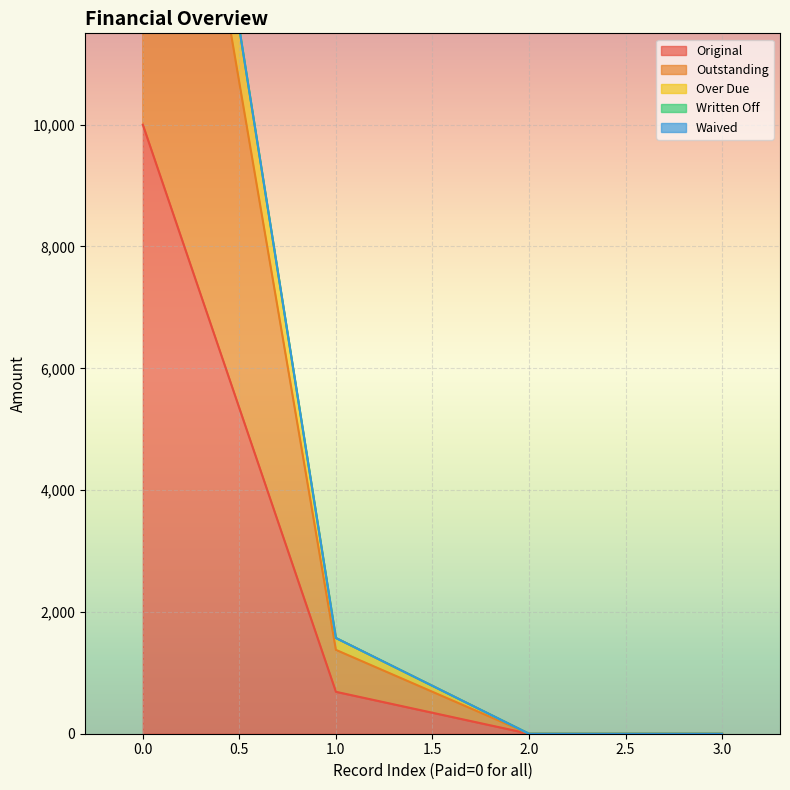

True or false: Over Due and Outstanding cross at least once.

False